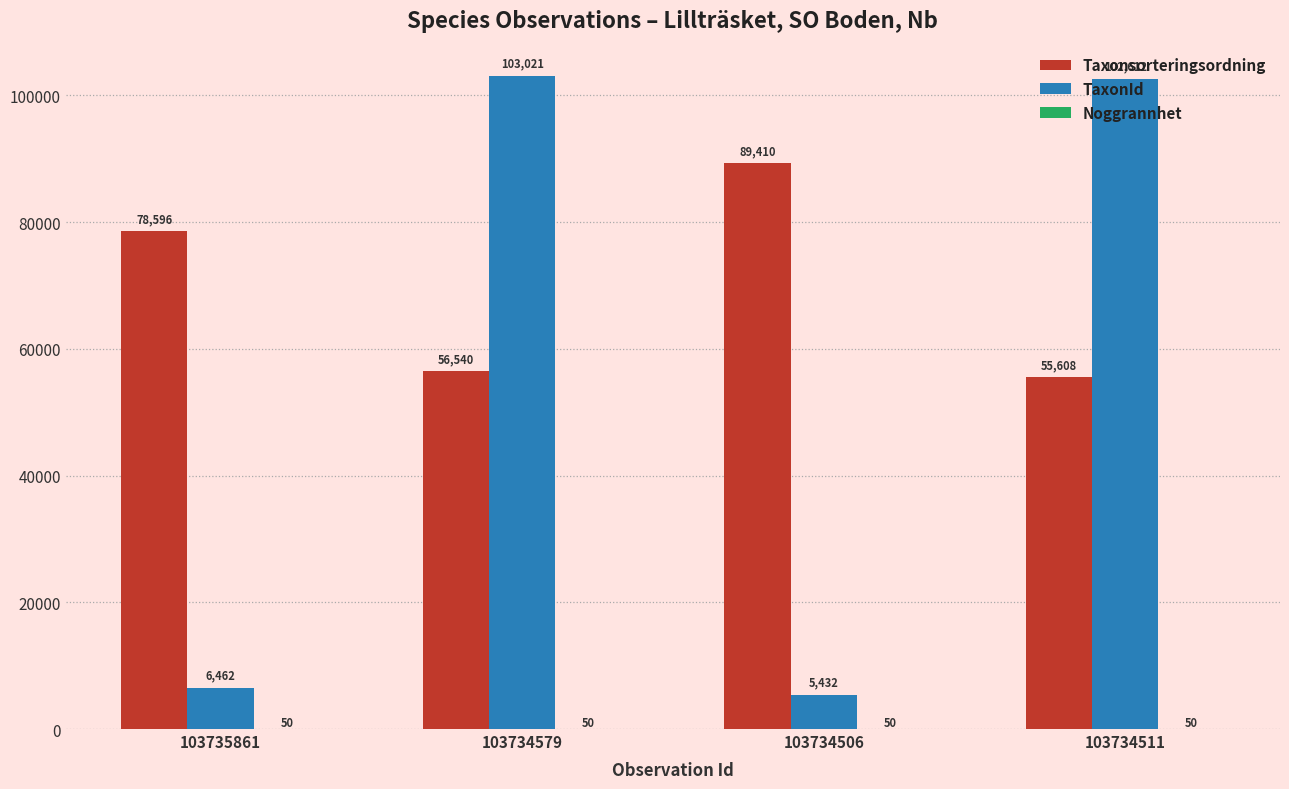

How many distinct data groups are displayed?

3